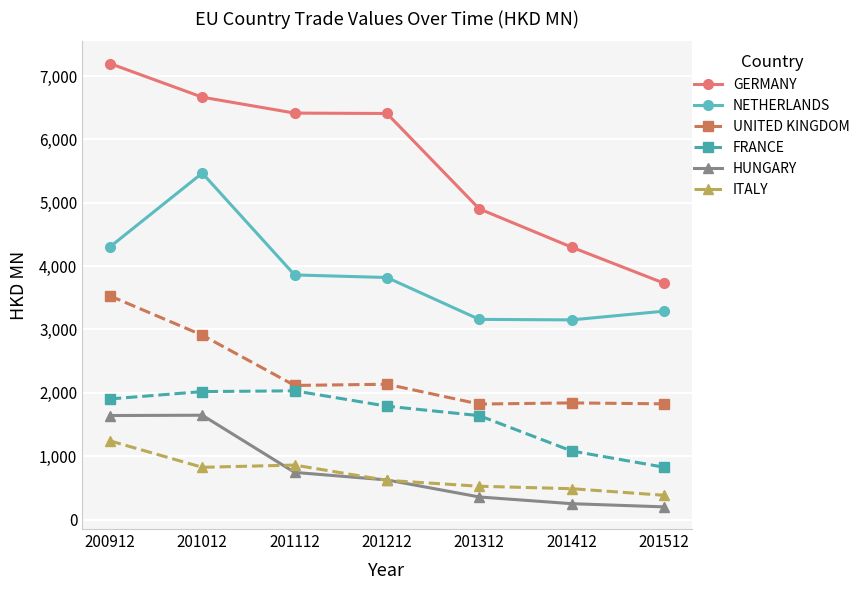

Between 200912 and 201212, which series saw the biggest shift?

UNITED KINGDOM